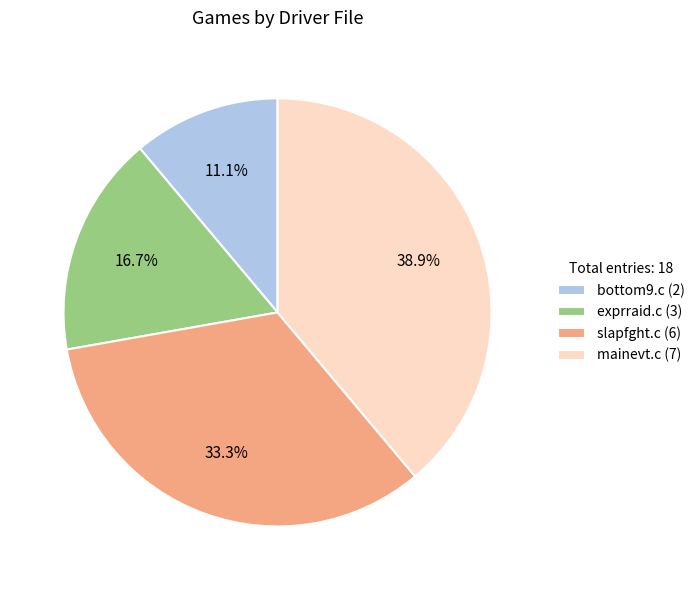

True or false: exprraid.c accounts for 23% of the total.

False